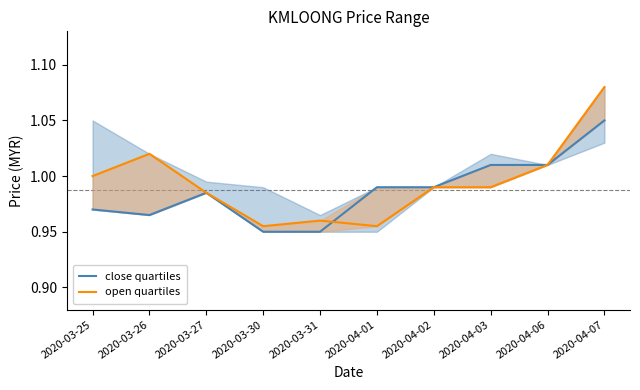

At 2020-04-01, list the series in order from smallest to largest.

open quartiles, close quartiles